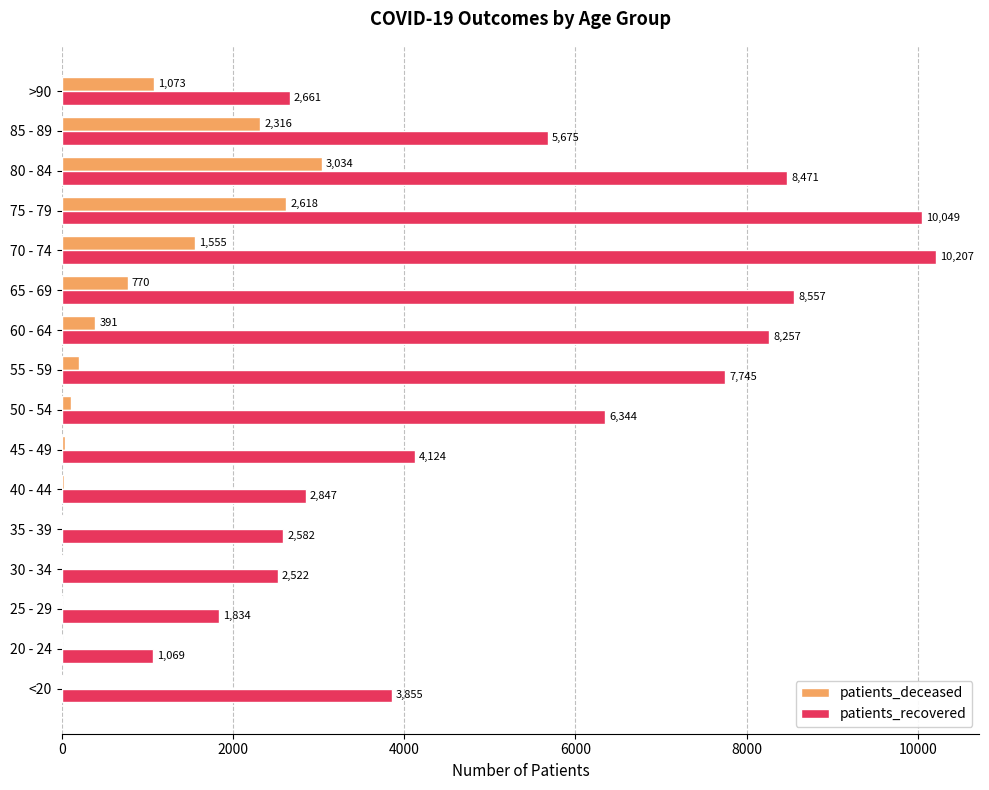

What is the sum of the patients_deceased values at 30 - 34 and 45 - 49?

58